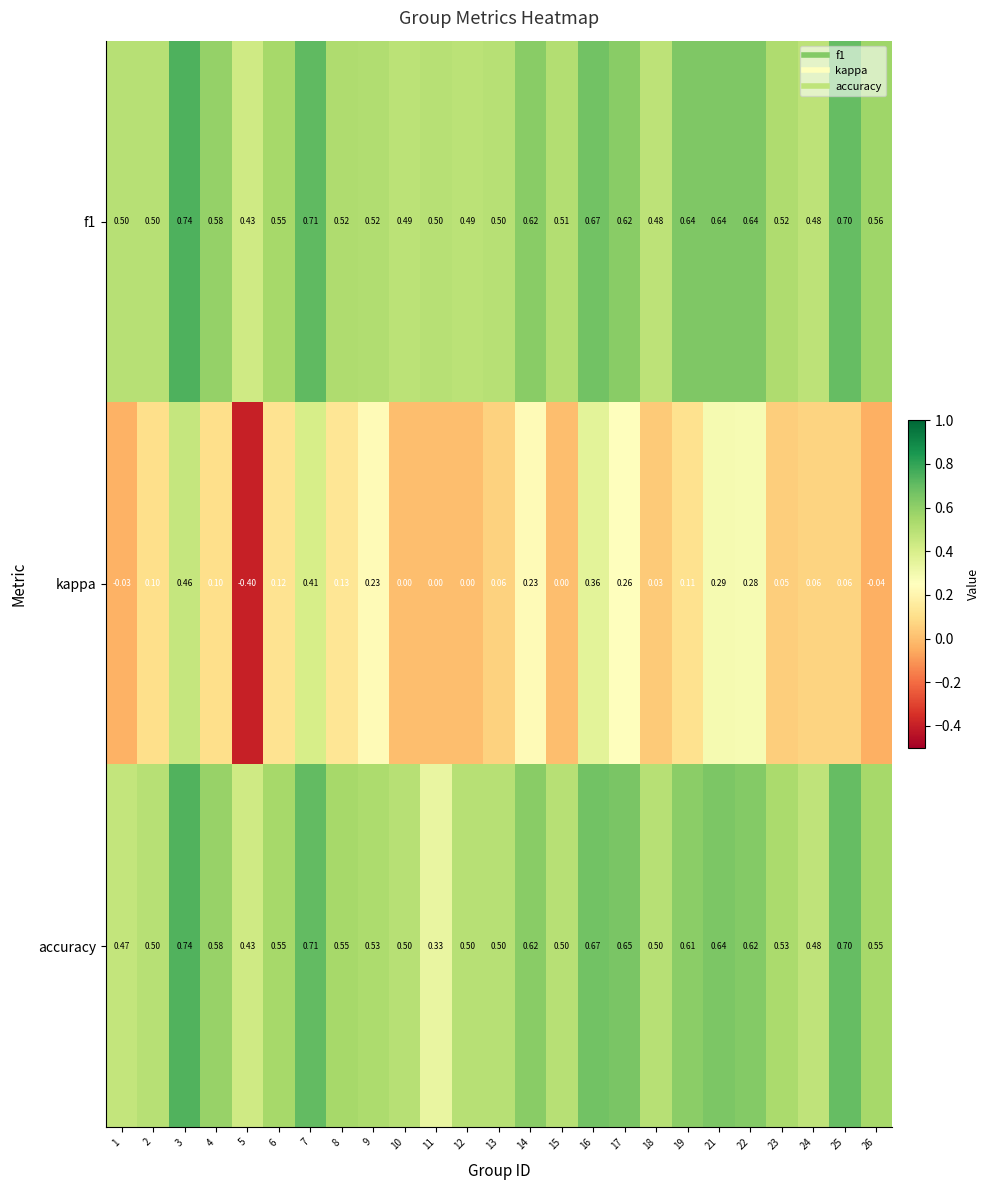

Which series has the widest spread of values?

kappa